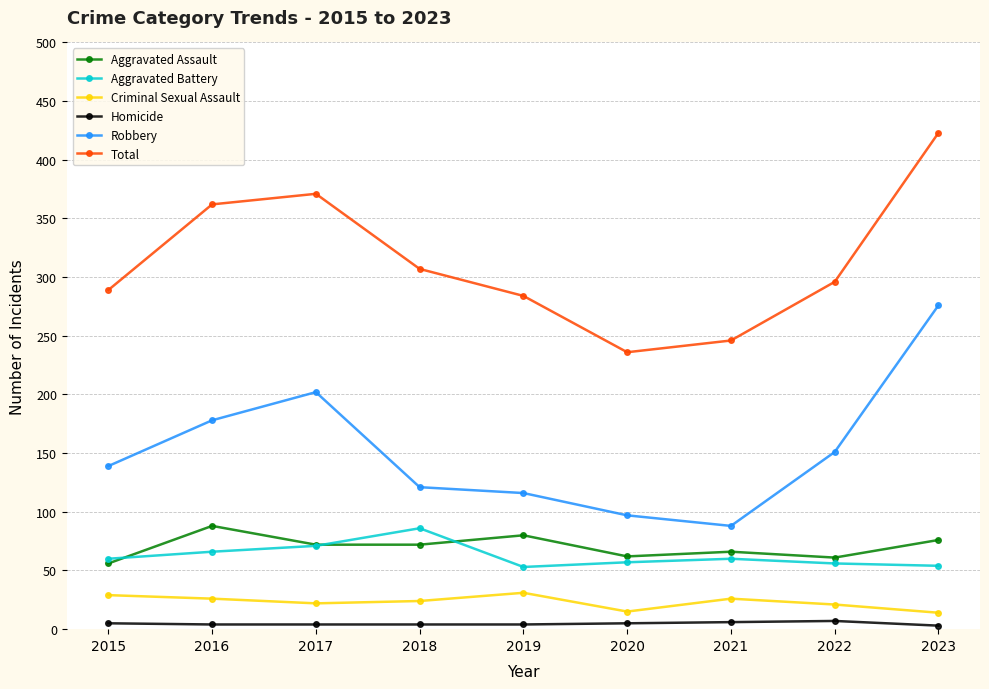

What is the spread (max minus min) of values at 2020?

231